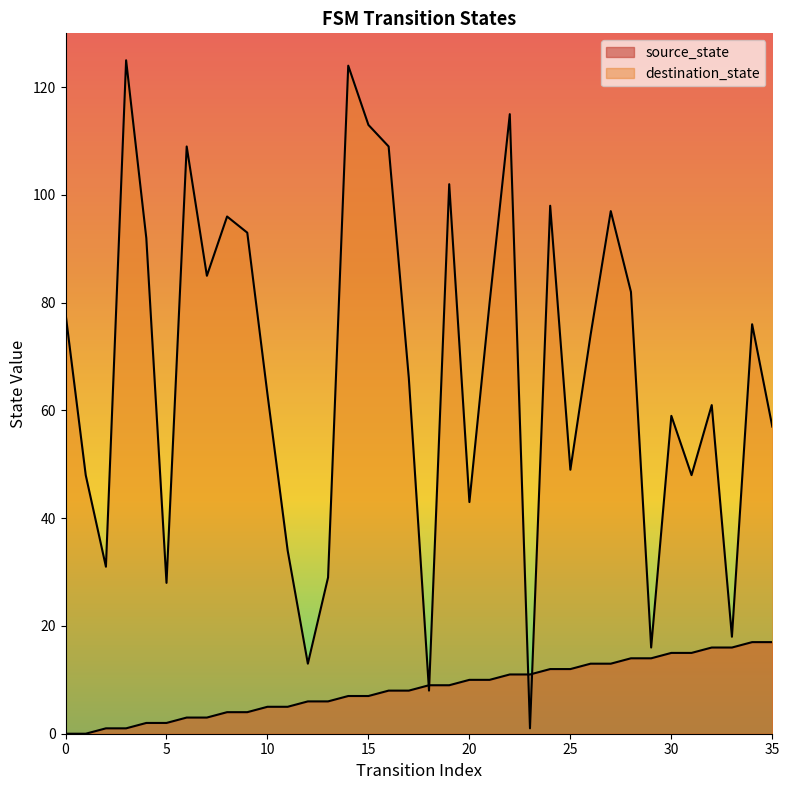

Reading right to left, transcribe all the data shown in this chart.

source_state: 35=17	34=17	33=16	32=16	31=15	30=15	29=14	28=14	27=13	26=13	25=12	24=12	23=11	22=11	21=10	20=10	19=9	18=9	17=8	16=8	15=7	14=7	13=6	12=6	11=5	10=5	9=4	8=4	7=3	6=3	5=2	4=2	3=1	2=1	1=0	0=0
destination_state: 35=57	34=76	33=18	32=61	31=48	30=59	29=16	28=82	27=97	26=74	25=49	24=98	23=1	22=115	21=80	20=43	19=102	18=8	17=66	16=109	15=113	14=124	13=29	12=13	11=34	10=63	9=93	8=96	7=85	6=109	5=28	4=92	3=125	2=31	1=48	0=78